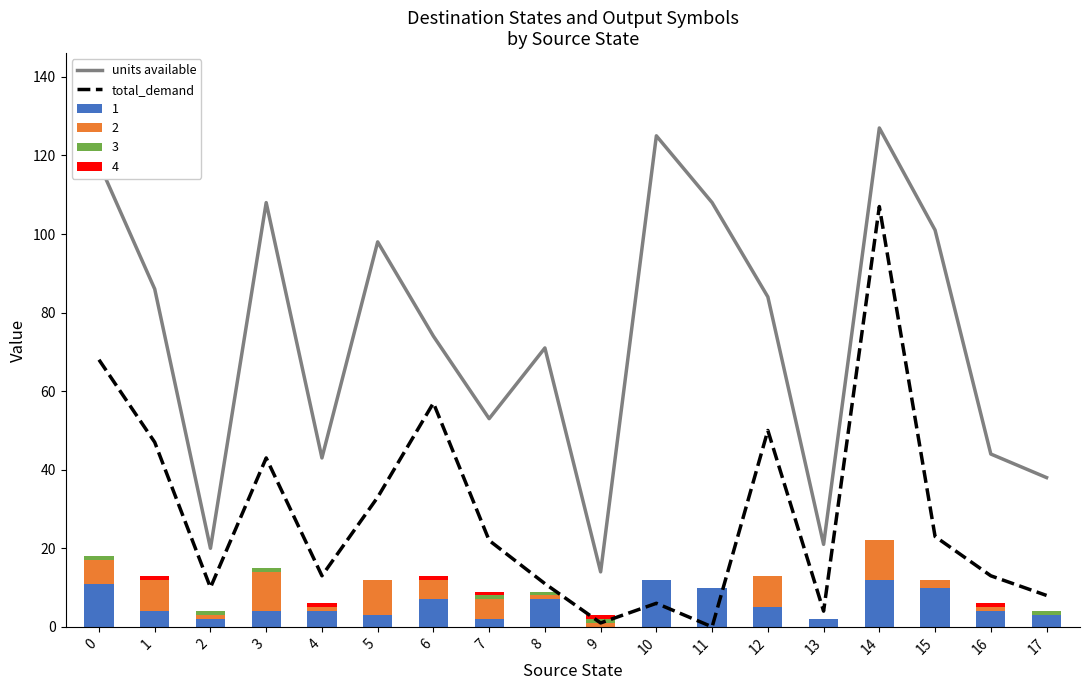

What is the sum of the total_demand values at 1 and 15?

70